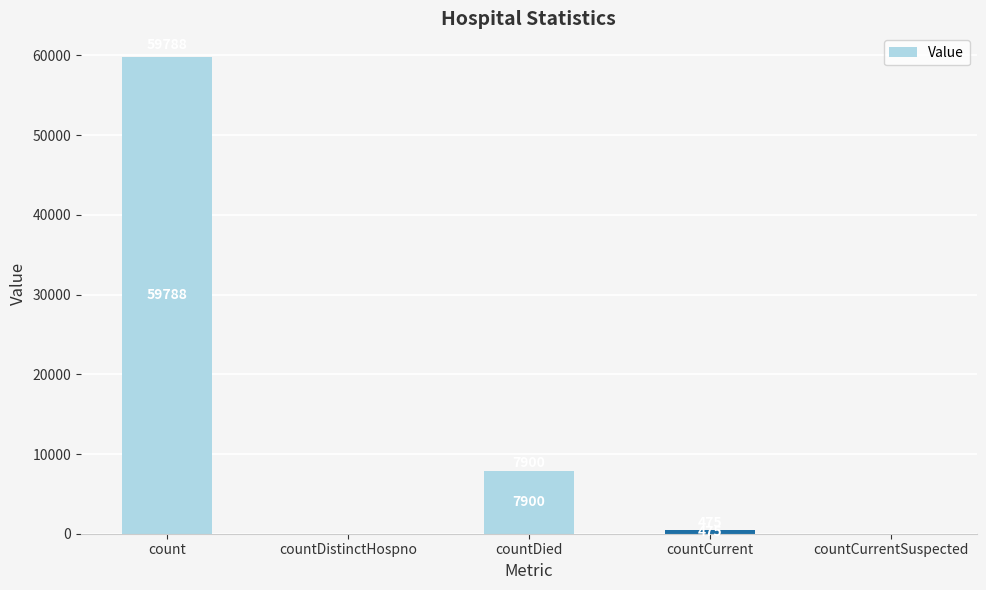

Count the number of categories in the chart.

5